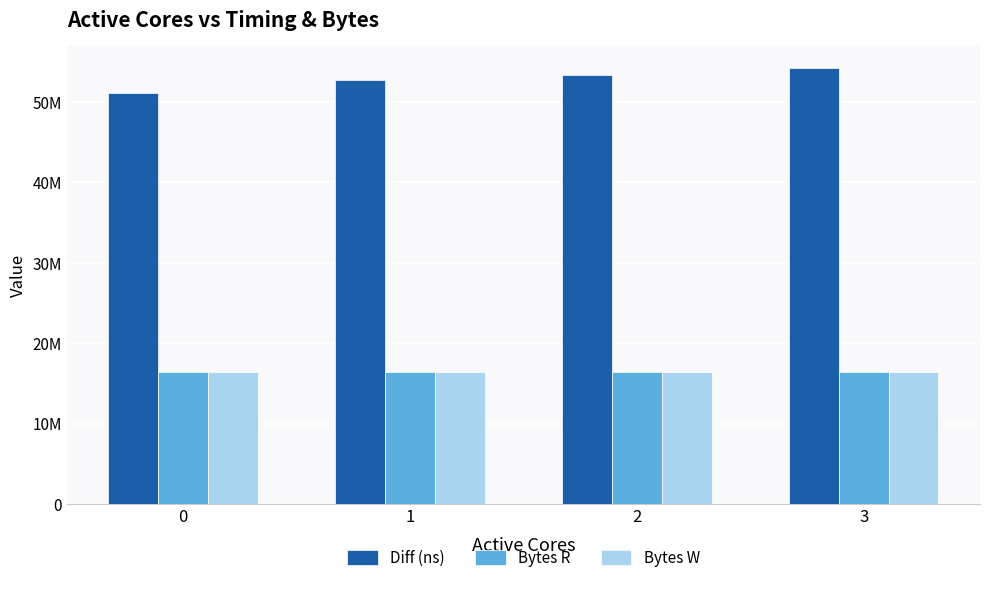

Which series has the largest total across all categories?

Diff (ns)